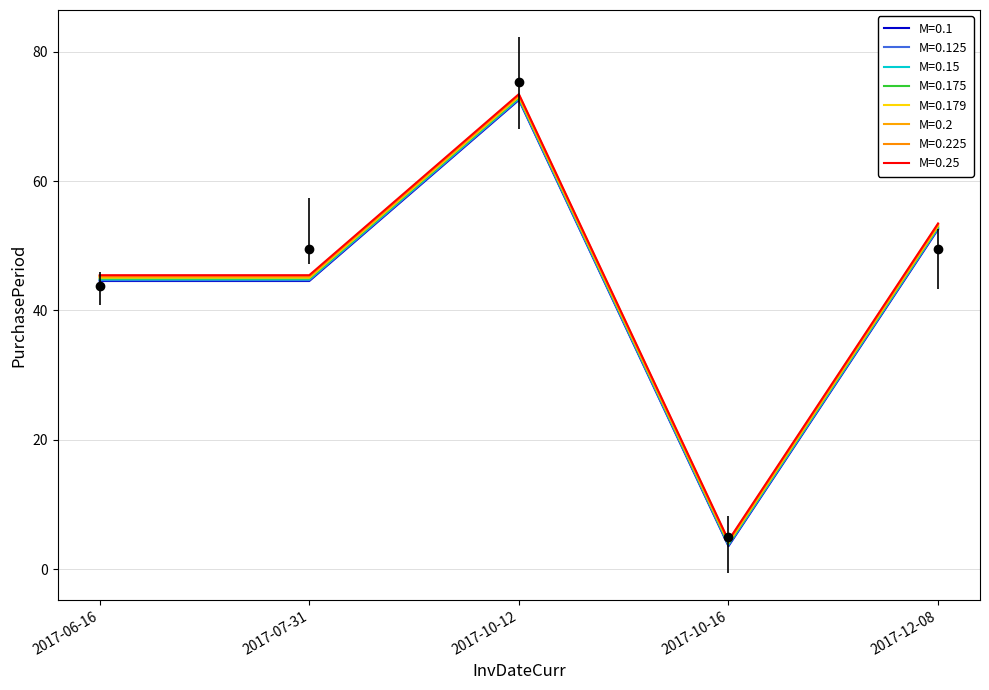

Count the number of categories in the chart.

5